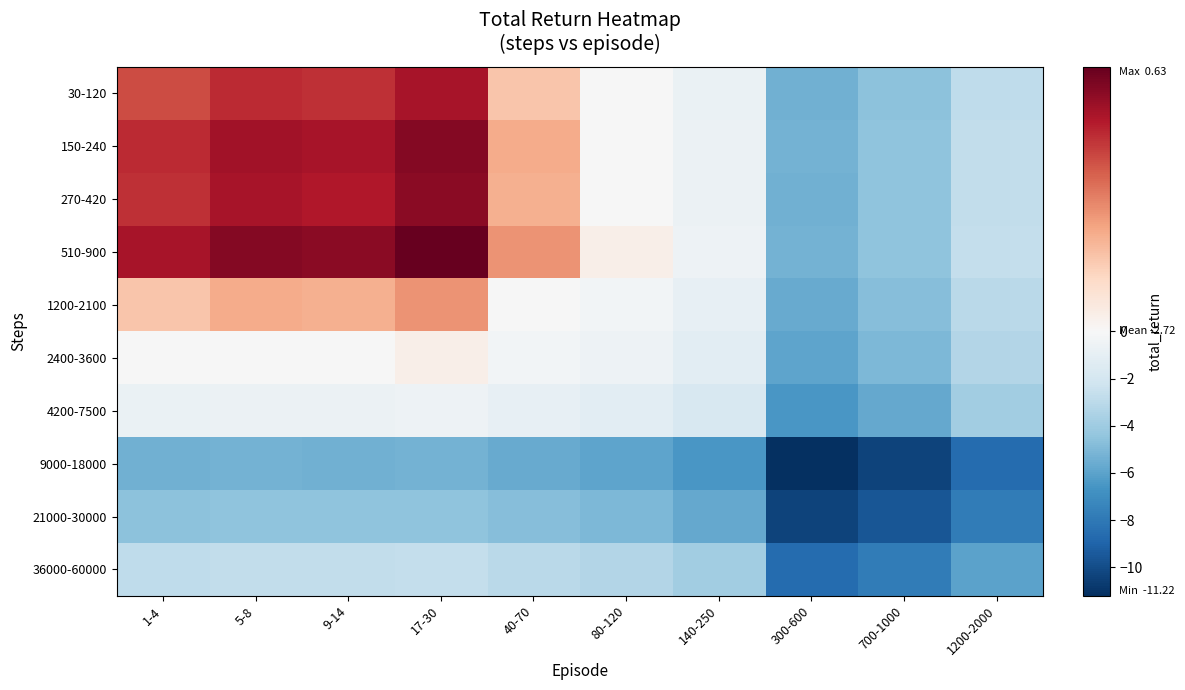

What is the difference between the highest and lowest values at 140-250?

5.9